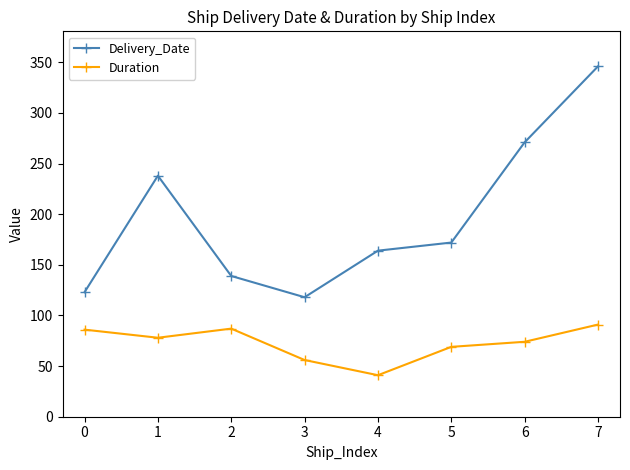

Which series has the largest total across all categories?

Delivery_Date